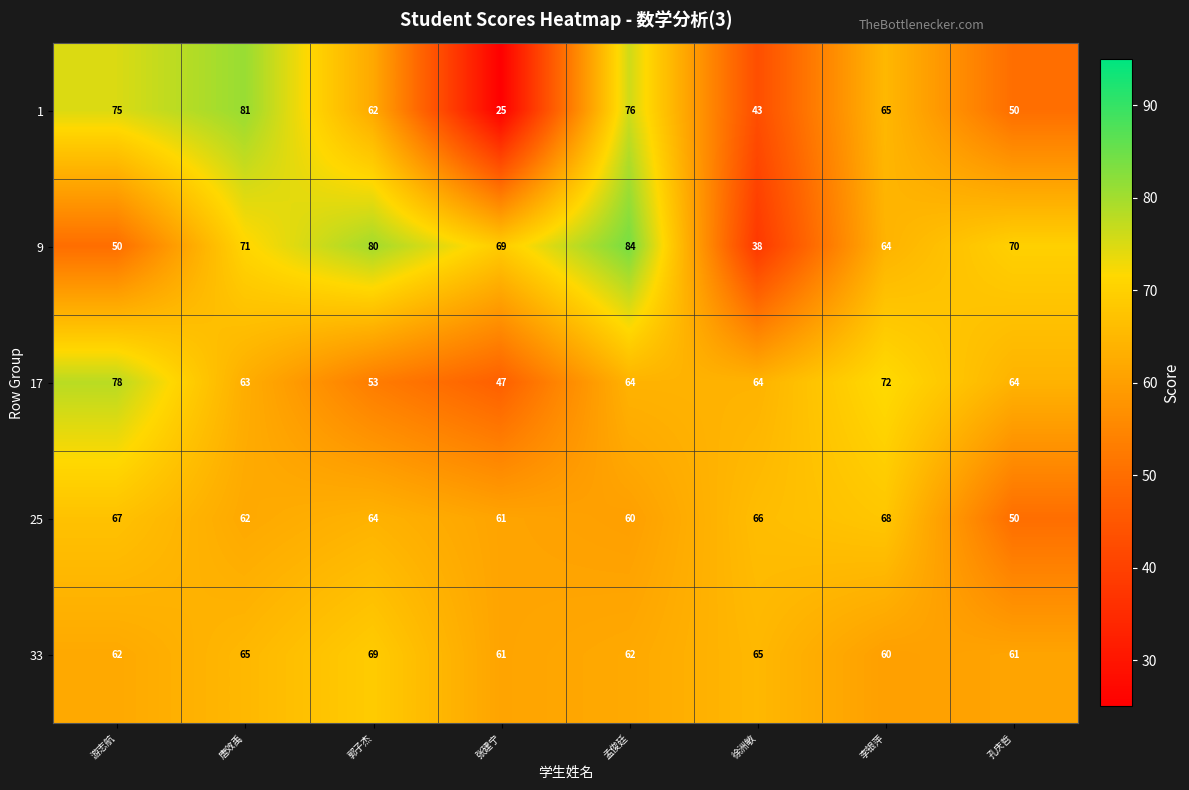

The 17 series shows 78 at 游志航. True or false?

True